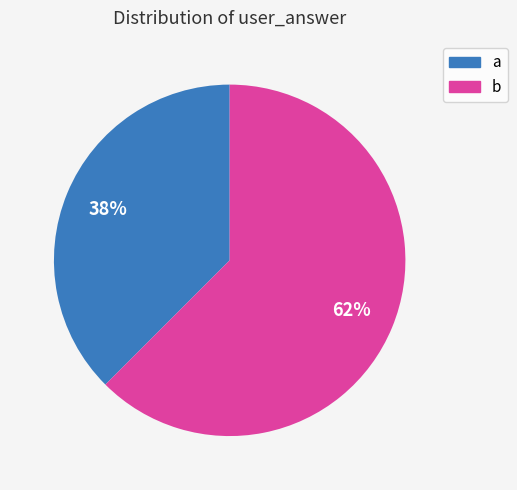

To the nearest percent, what is the combined percentage of a and b?

100%